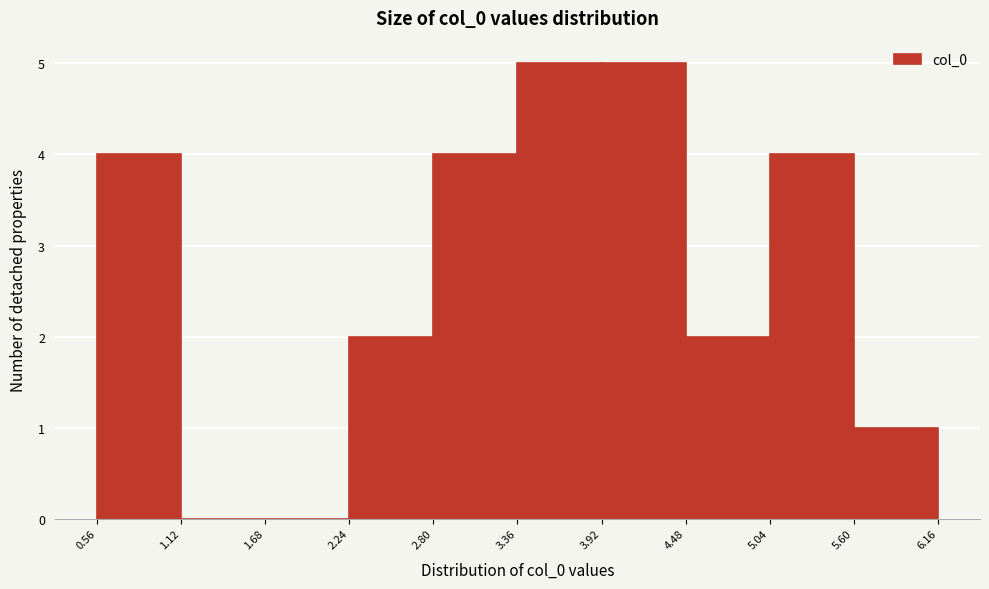

How tall is the bar that spans 5.60 to 6.16 on the x-axis? The values are not printed on the chart, so give them approximately, as read against the axis.

1